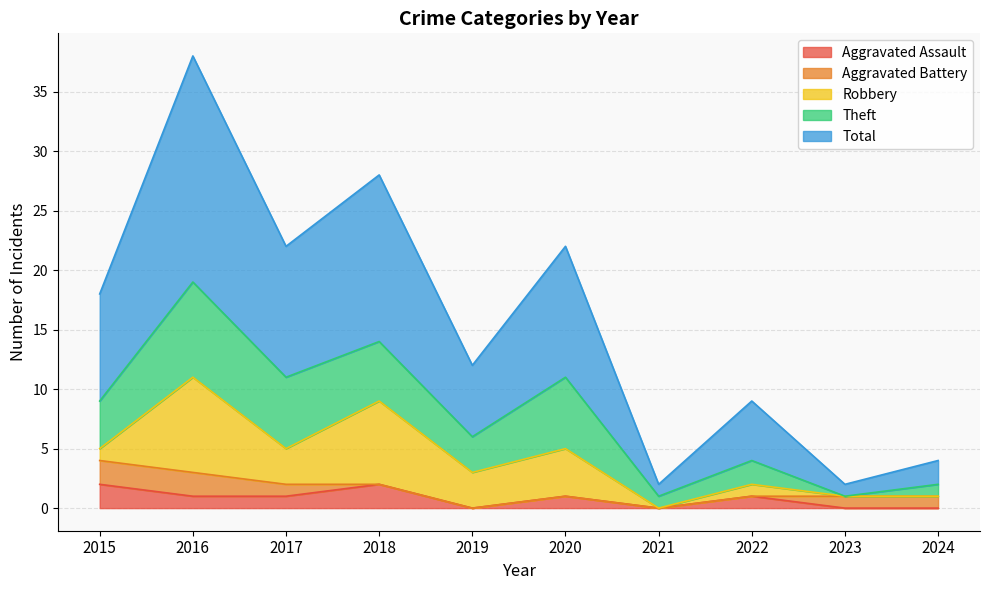

Does the chart have visible grid lines?

Yes